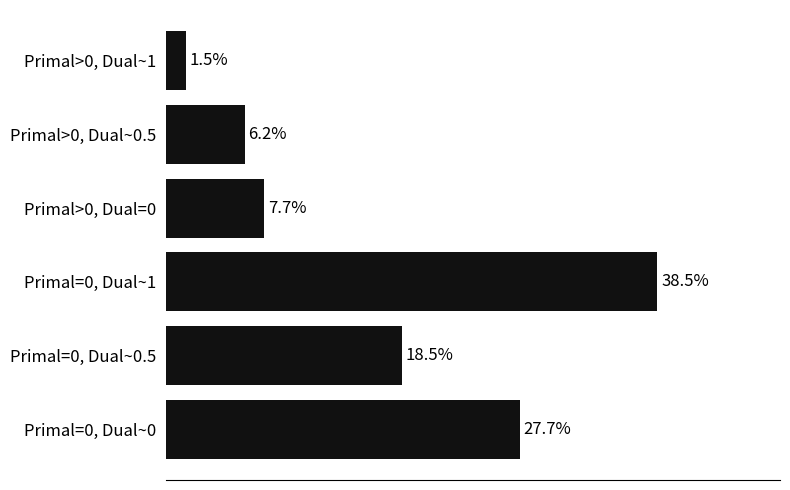

List the labels in order of value, smallest first.

Primal>0, Dual~1, Primal>0, Dual~0.5, Primal>0, Dual=0, Primal=0, Dual~0.5, Primal=0, Dual~0, Primal=0, Dual~1